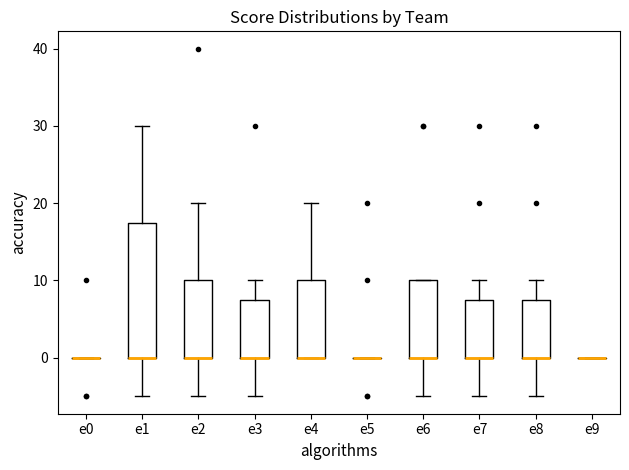

Reading left to right, transcribe this box plot: for each box, give where its median line is, the range the box spans, and where its two whiskers end, as read against the y-axis. The values are not printed on the chart, so give them approximately, as read against the axis.

e0: box collapsed to a line at 0, whiskers 0 to 0
e1: median 0 (drawn on the box's lower edge), box 0 to 18, whiskers -5 to 30
e2: median 0 (drawn on the box's lower edge), box 0 to 10, whiskers -5 to 20
e3: median 0 (drawn on the box's lower edge), box 0 to 8, whiskers -5 to 10
e4: median 0 (drawn on the box's lower edge), box 0 to 10, whiskers 0 to 20
e5: box collapsed to a line at 0, whiskers 0 to 0
e6: median 0 (drawn on the box's lower edge), box 0 to 10, whiskers -5 to 10
e7: median 0 (drawn on the box's lower edge), box 0 to 8, whiskers -5 to 10
e8: median 0 (drawn on the box's lower edge), box 0 to 8, whiskers -5 to 10
e9: box collapsed to a line at 0, whiskers 0 to 0